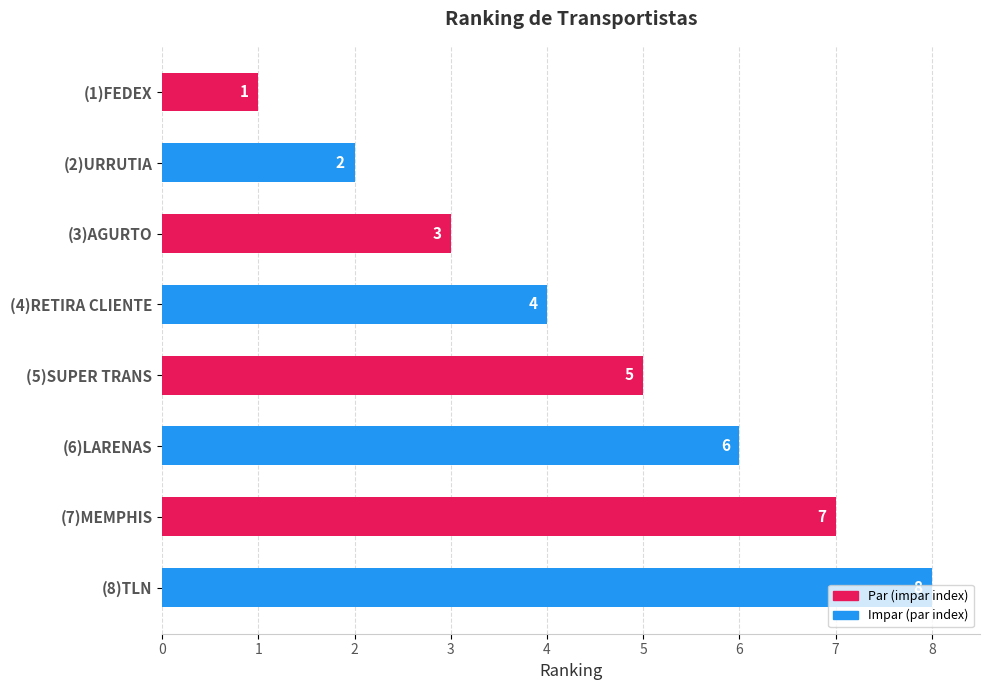

Count the values in the range 3 to 7.

5